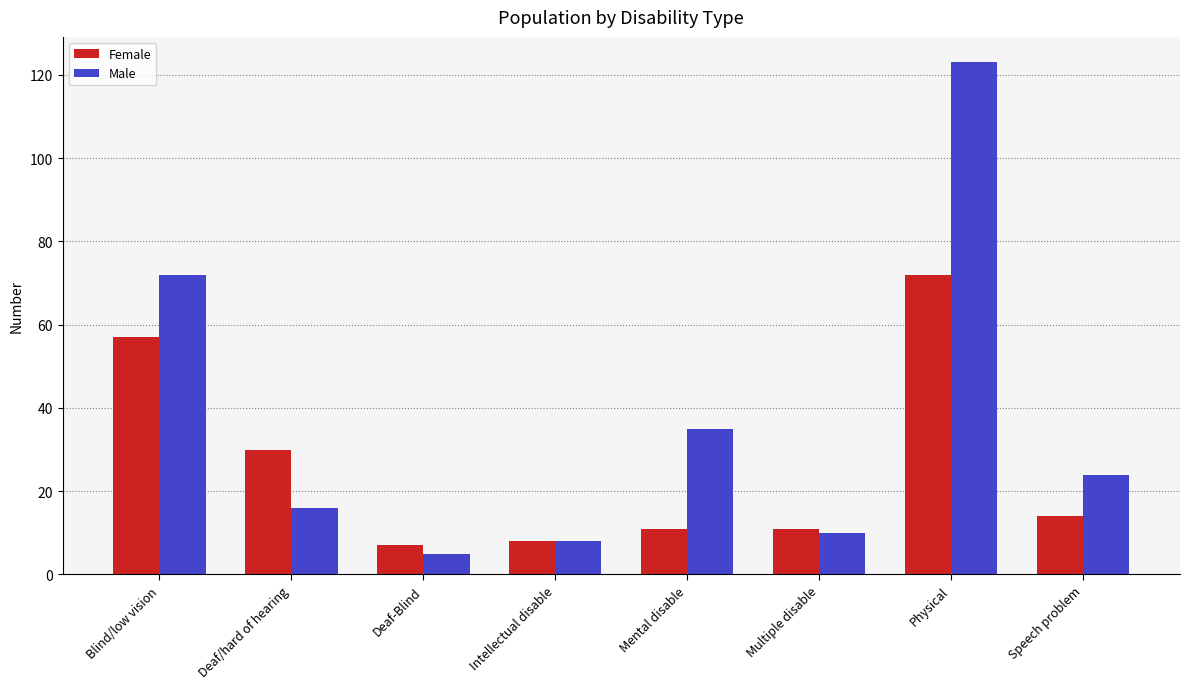

List the series in order of their overall mean, highest first.

Male, Female